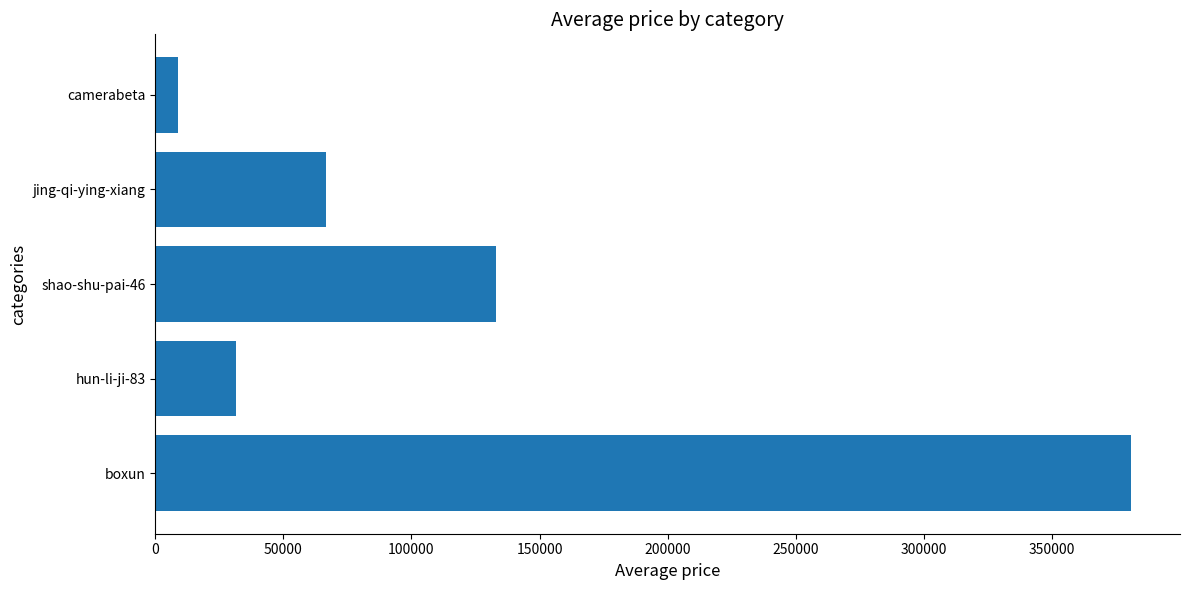

What is the change in value from shao-shu-pai-46 to jing-qi-ying-xiang?

-66038